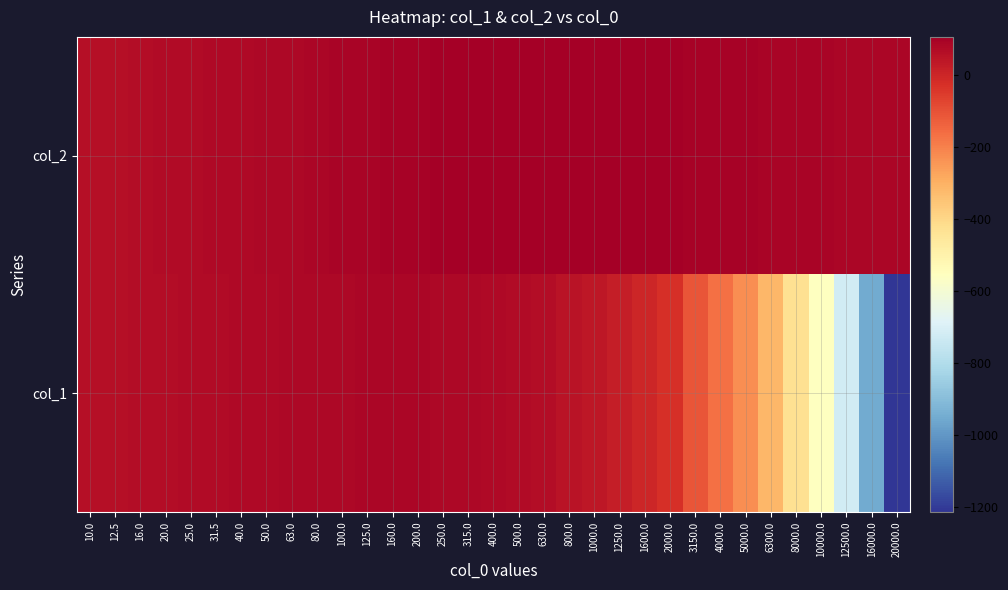

List the series in order of their overall mean, lowest first.

col_1, col_2